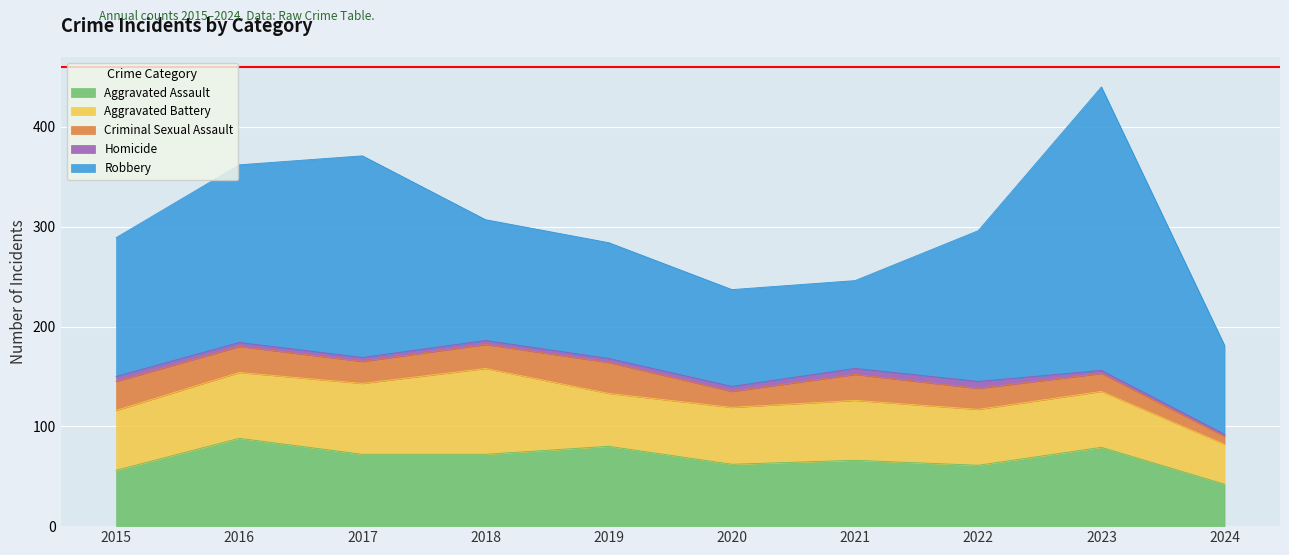

What is the difference between the maximum and minimum values in the Aggravated Battery series?

46